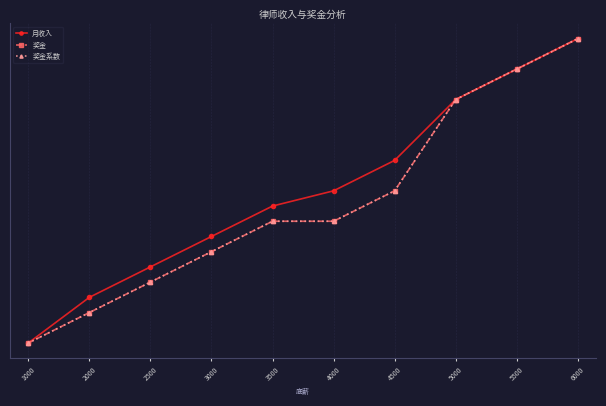

Rank the series by their maximum value, from highest to lowest.

月收入, 奖金, 奖金系数